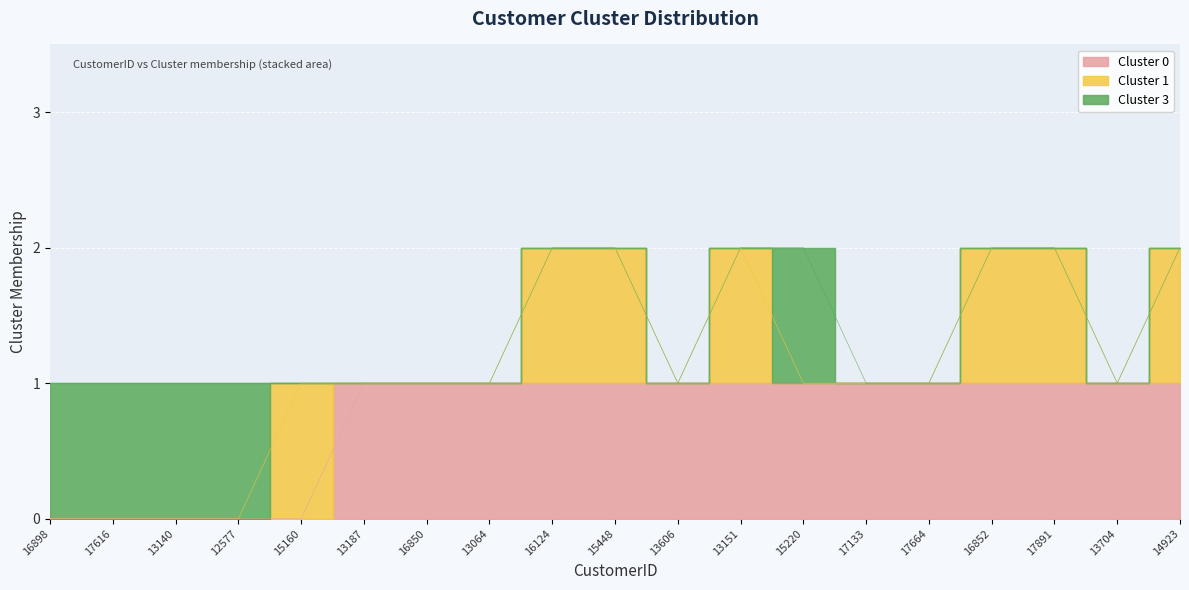

What is the difference between the maximum and minimum values in the Cluster 1 series?

1